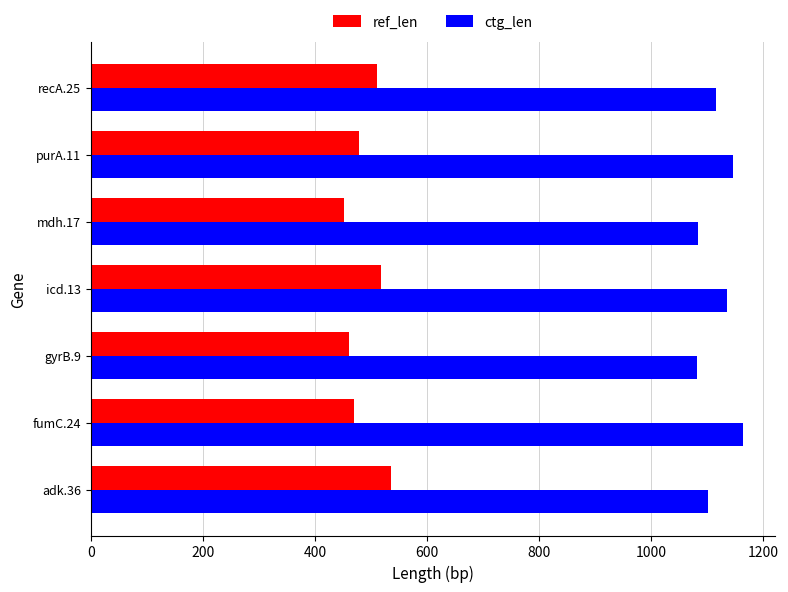

At how many categories does at least one series exceed 833?

7